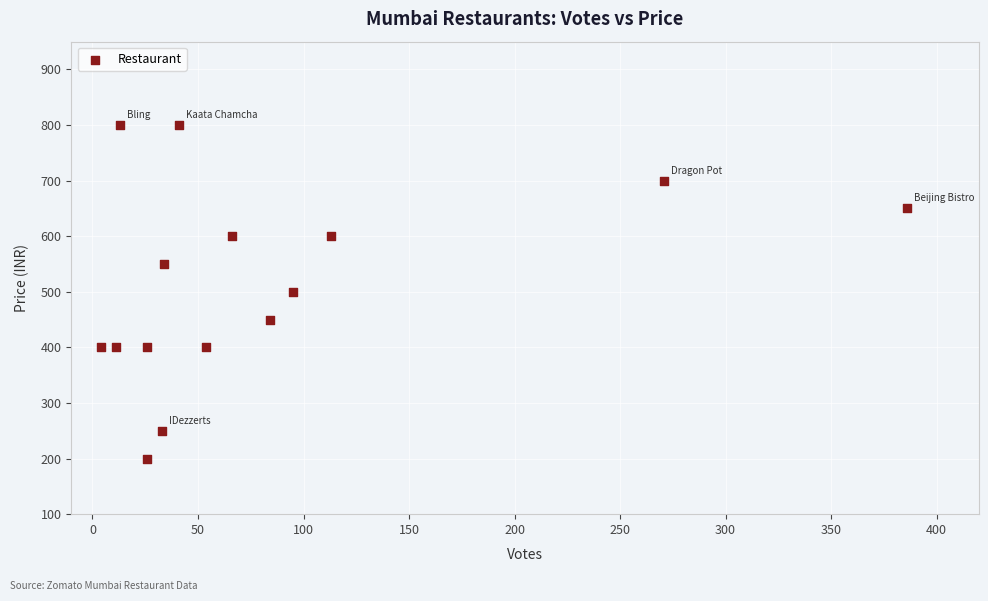

What is the range of Y values (max minus min)?

600